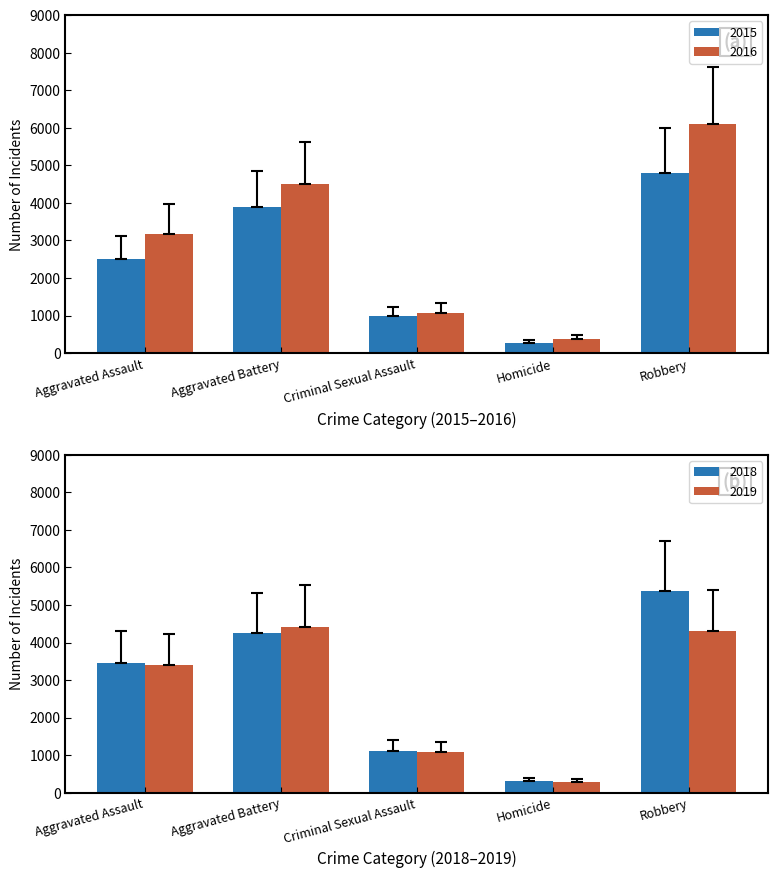

What position from the left is Aggravated Battery?

2